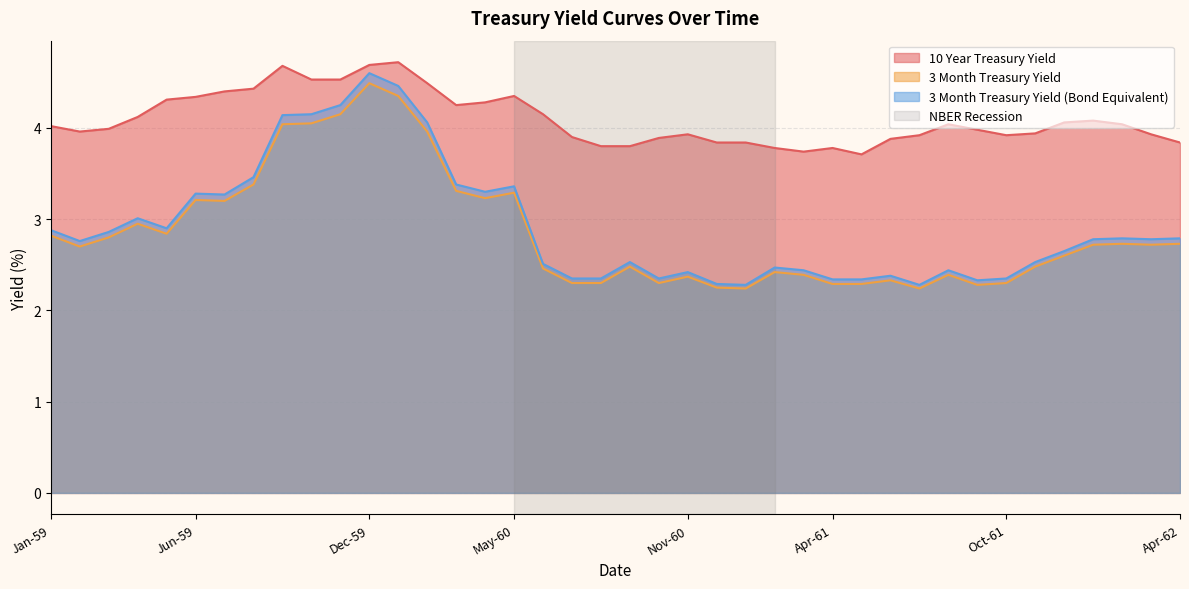

Is it true that 10 Year Treasury Yield equals 1.9 at Sep-59?

False